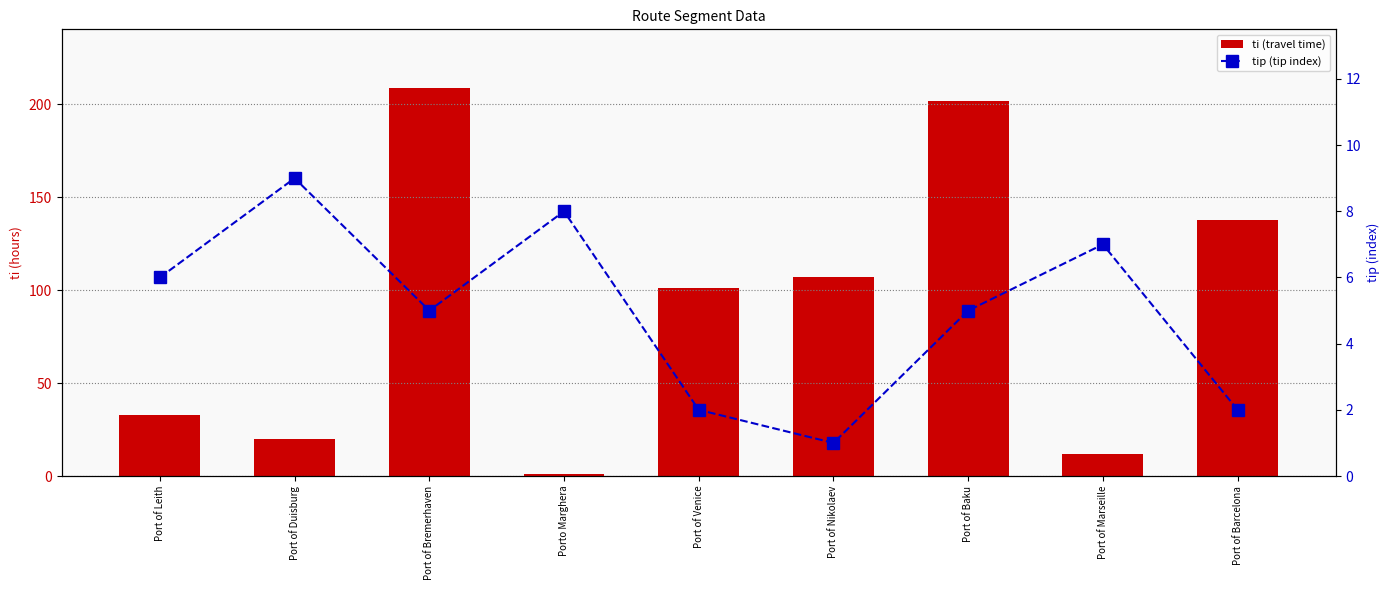

List the series in order of their peak value, lowest first.

tip (tip index), ti (travel time)